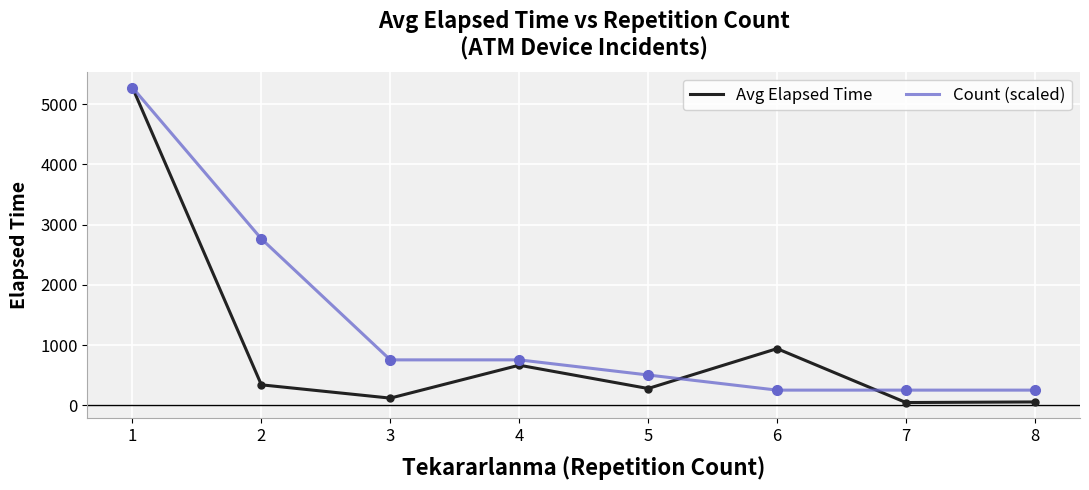

At which category is the sum across all series the highest?

1